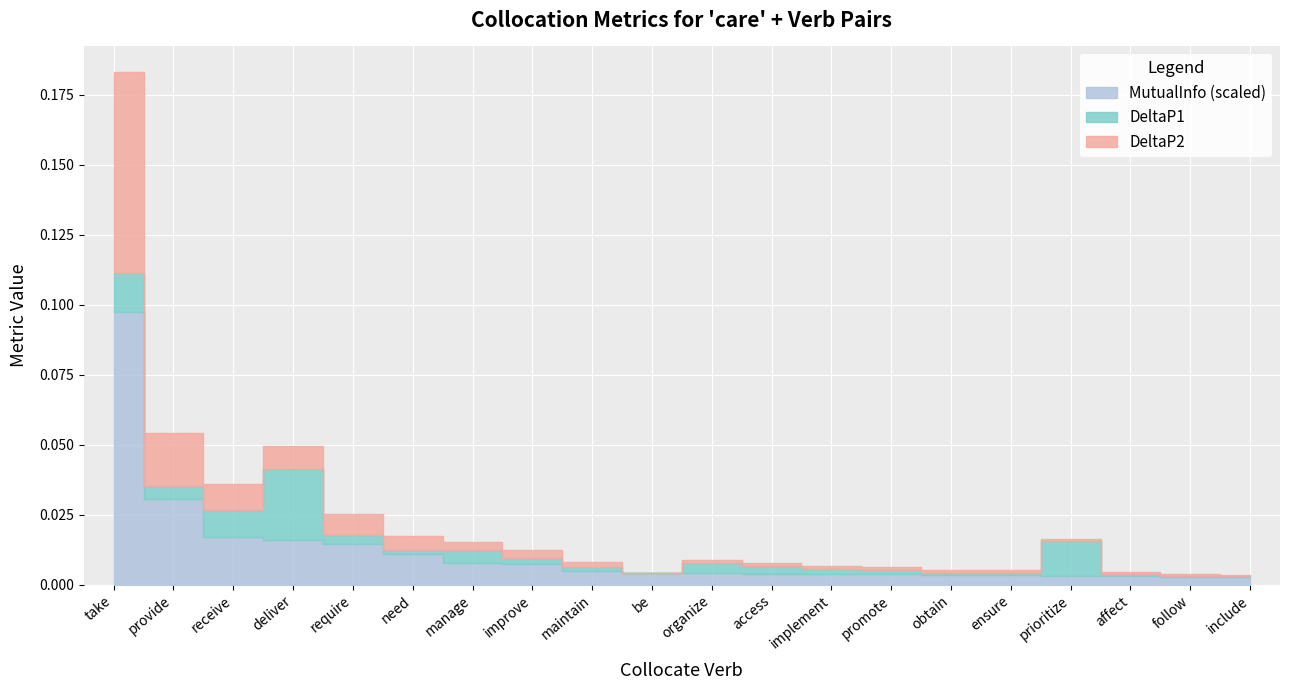

What position from the right is prioritize?

4